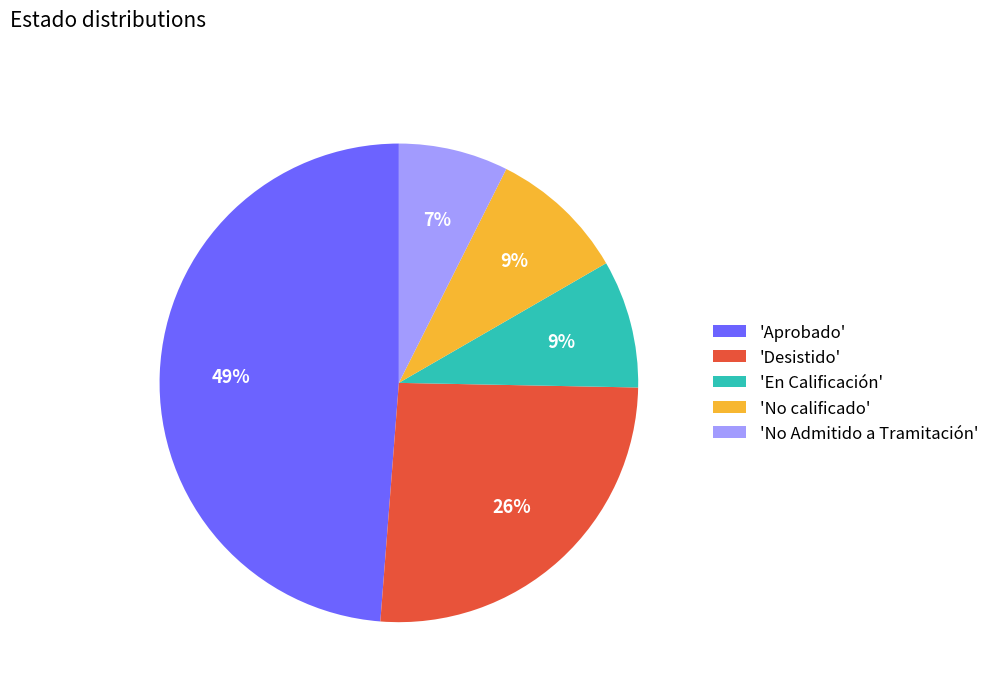

How many segments does this pie chart have?

5